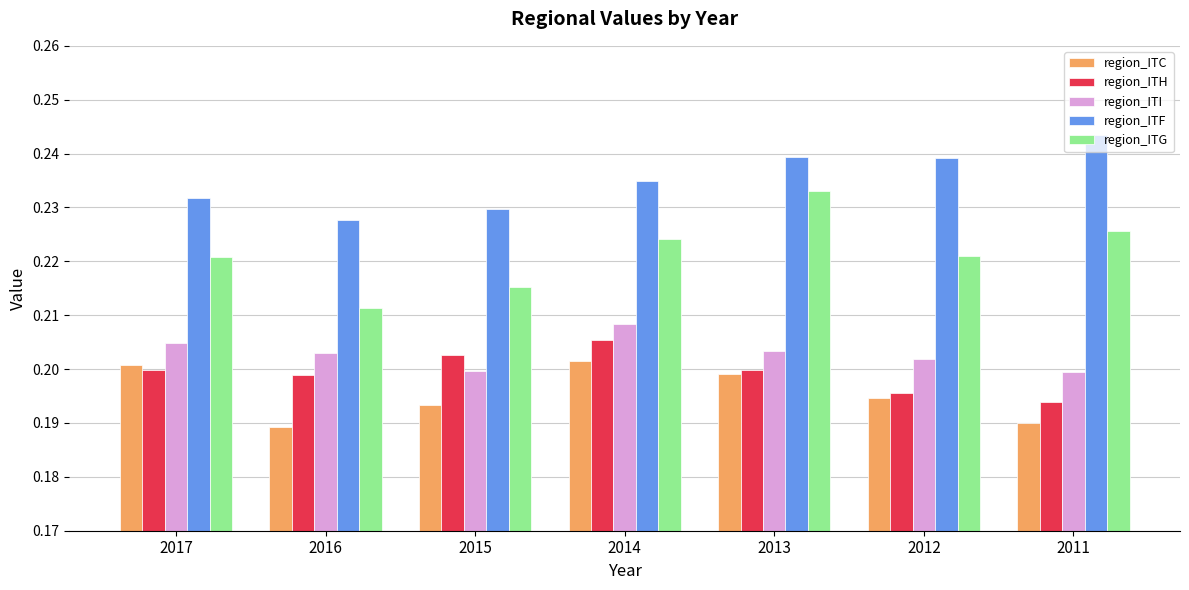

How many groups of bars are there?

7